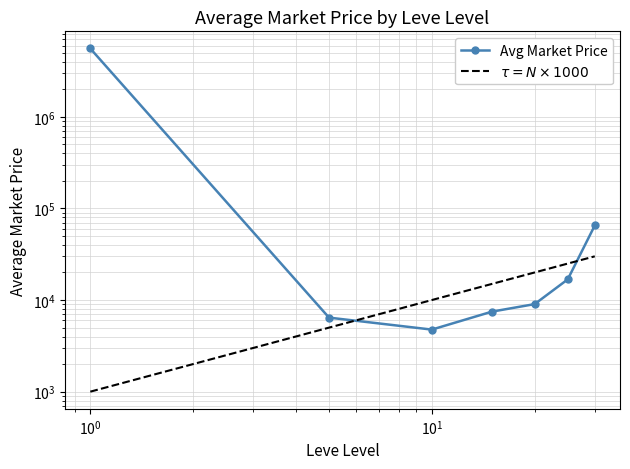

Reading left to right, transcribe all the data shown in this chart.

Avg Market Price: 5565500.2	6428.7	4758.0	7473.7	9027.7	16805.5	65119.2
$\tau = N\times1000$: 1000.0	5000.0	10000.0	15000.0	20000.0	25000.0	30000.0